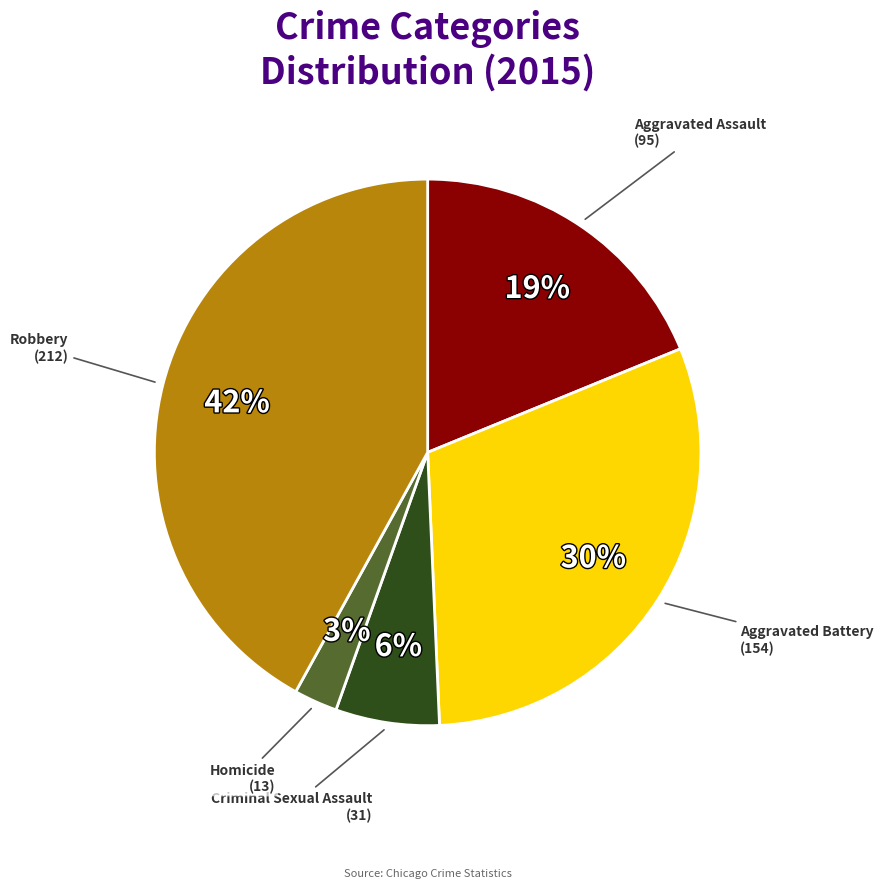

Is there any slice that represents more than half of the pie?

No